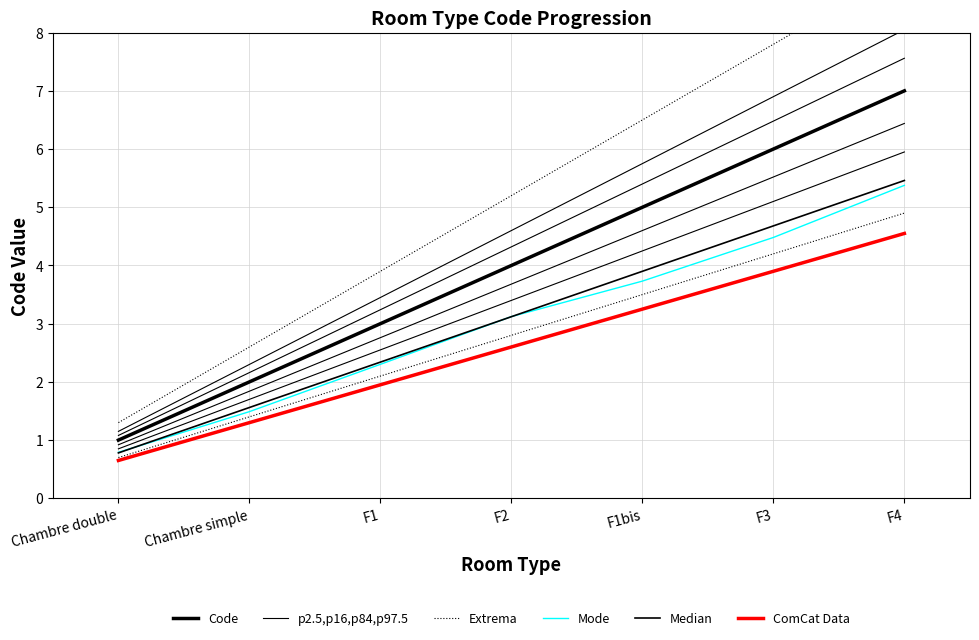

True or false: ComCat Data has more than 2 interior local peaks.

False